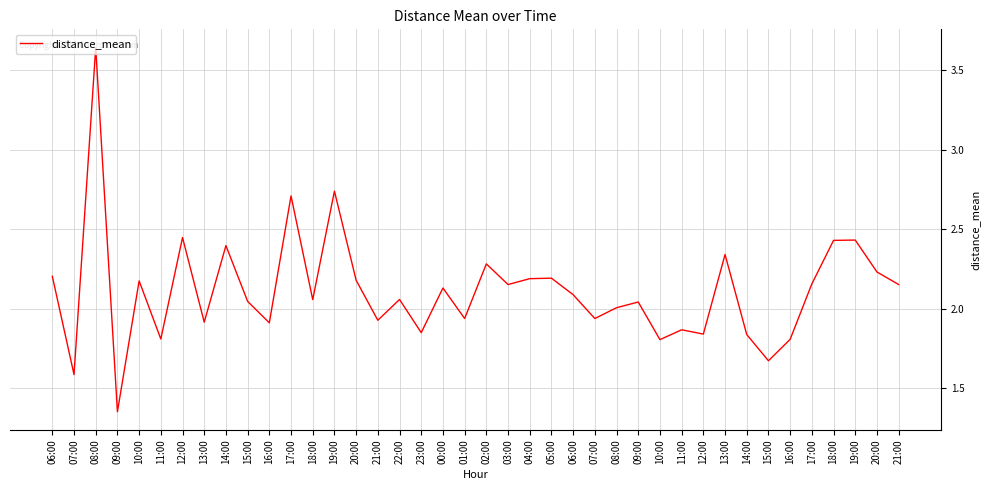

Does the chart have visible grid lines?

Yes